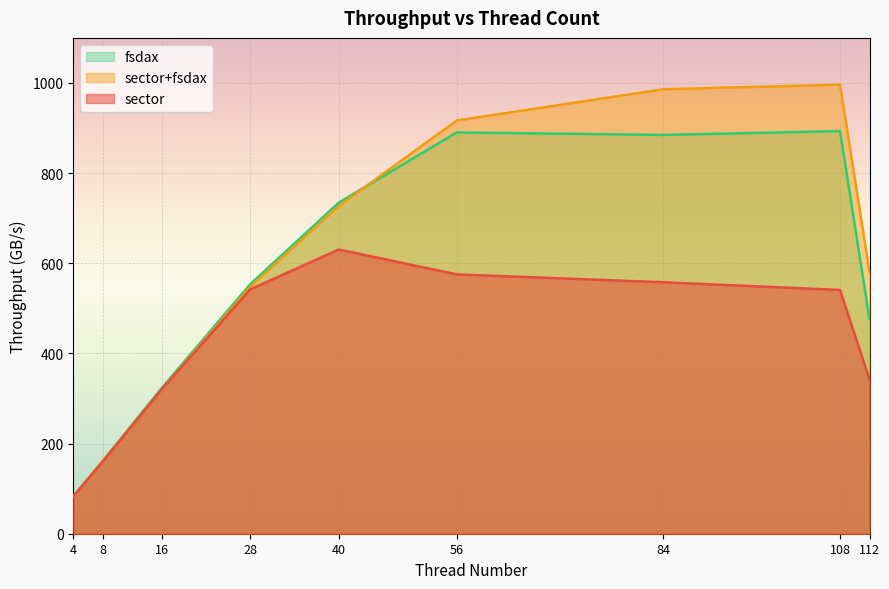

What is the sum of the fsdax values at 16 and 56?

1214.1